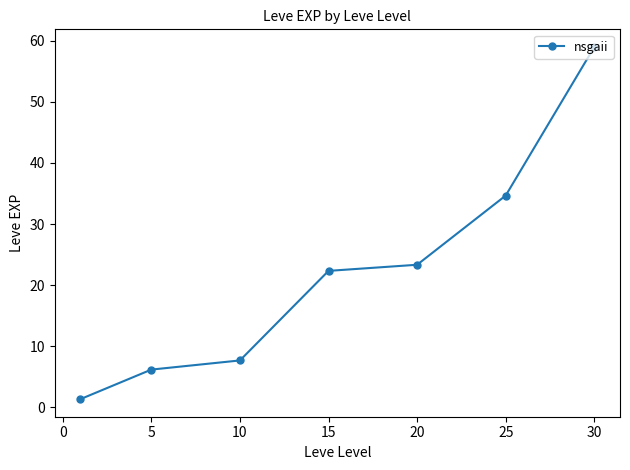

True or false: there are more than 2 points higher than both neighbors.

False